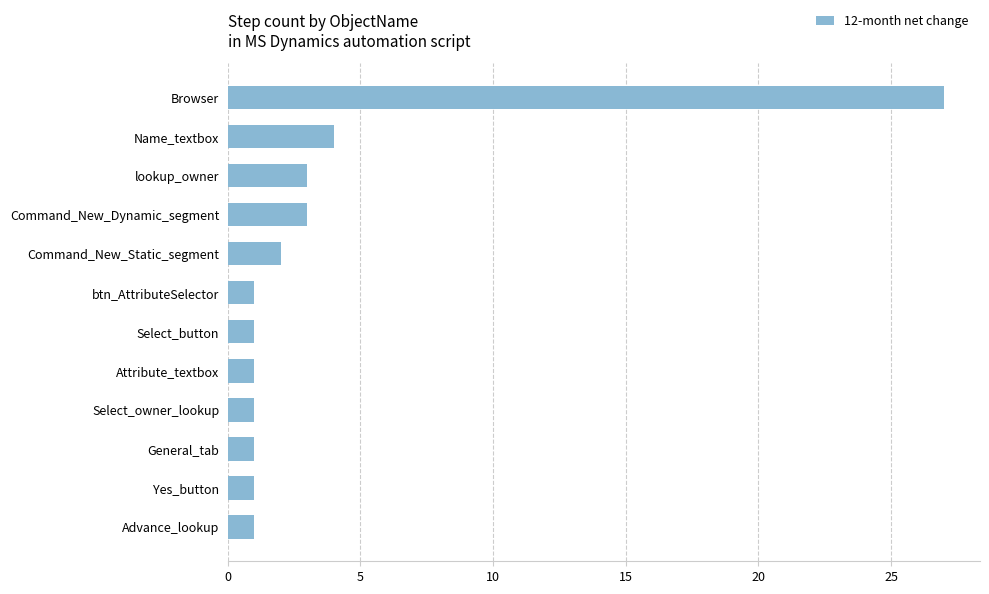

What is the value of the 5th bar from the top?

2